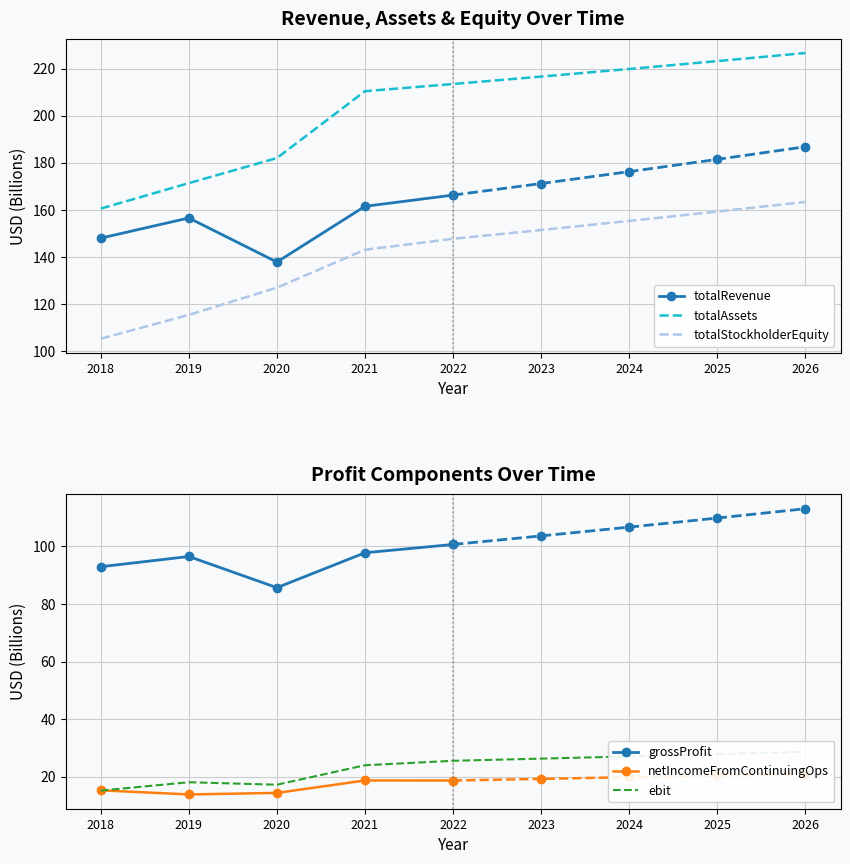

Which label corresponds to the largest value in the chart?

2026